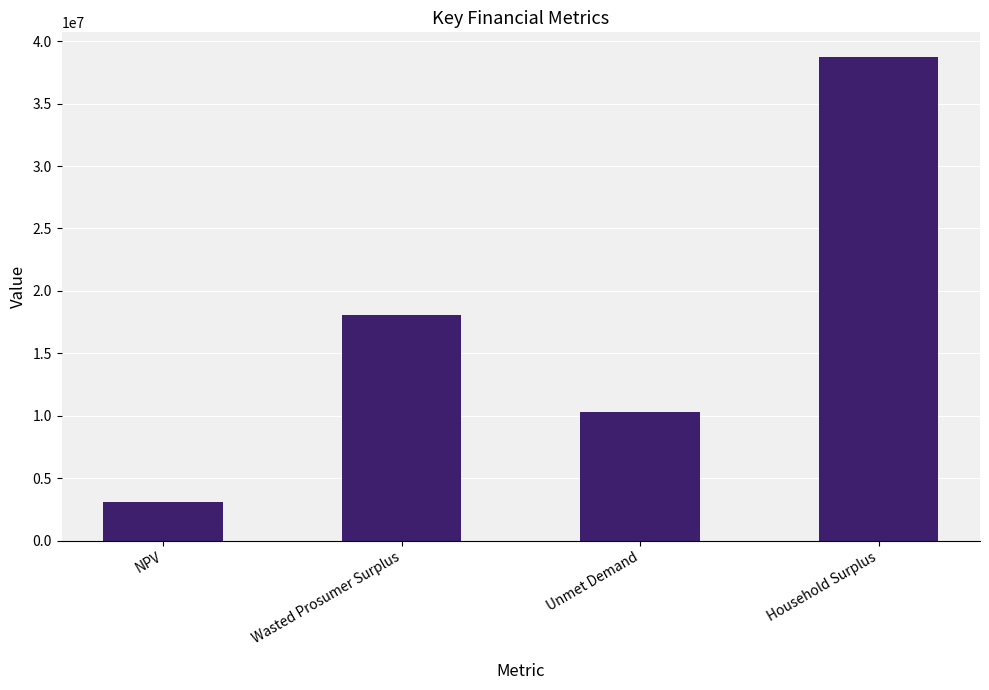

What is the label of the 3rd bar from the left?

Unmet Demand